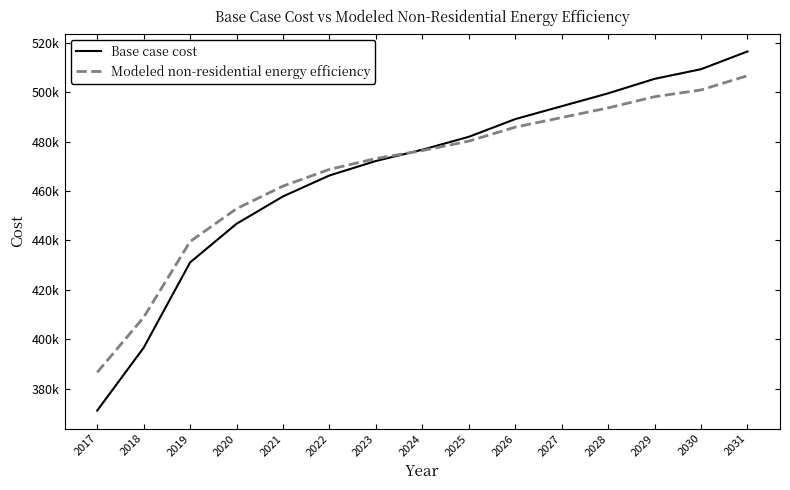

Where do Modeled non-residential energy efficiency and Base case cost first cross each other?

2023 and 2024